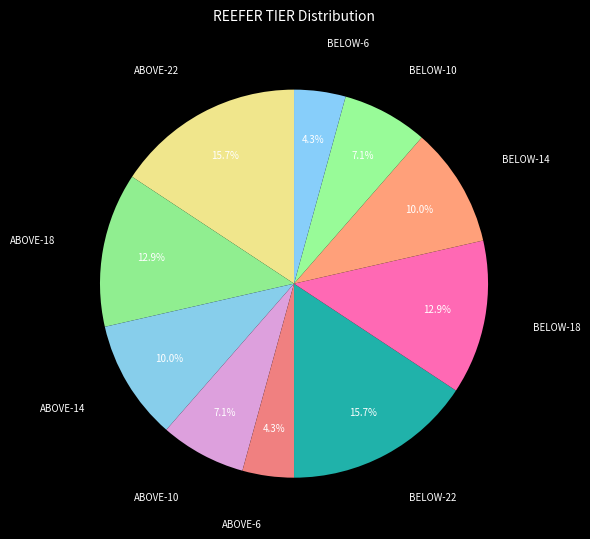

Does ABOVE-14 account for over 50% of the chart?

No